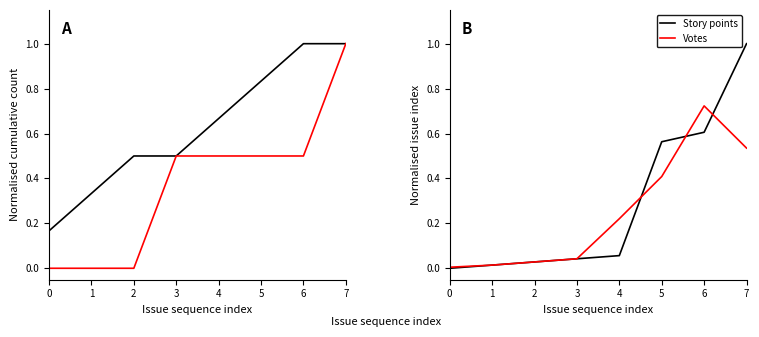

What is the difference between the second highest and second lowest values in the Votes series?

0.5